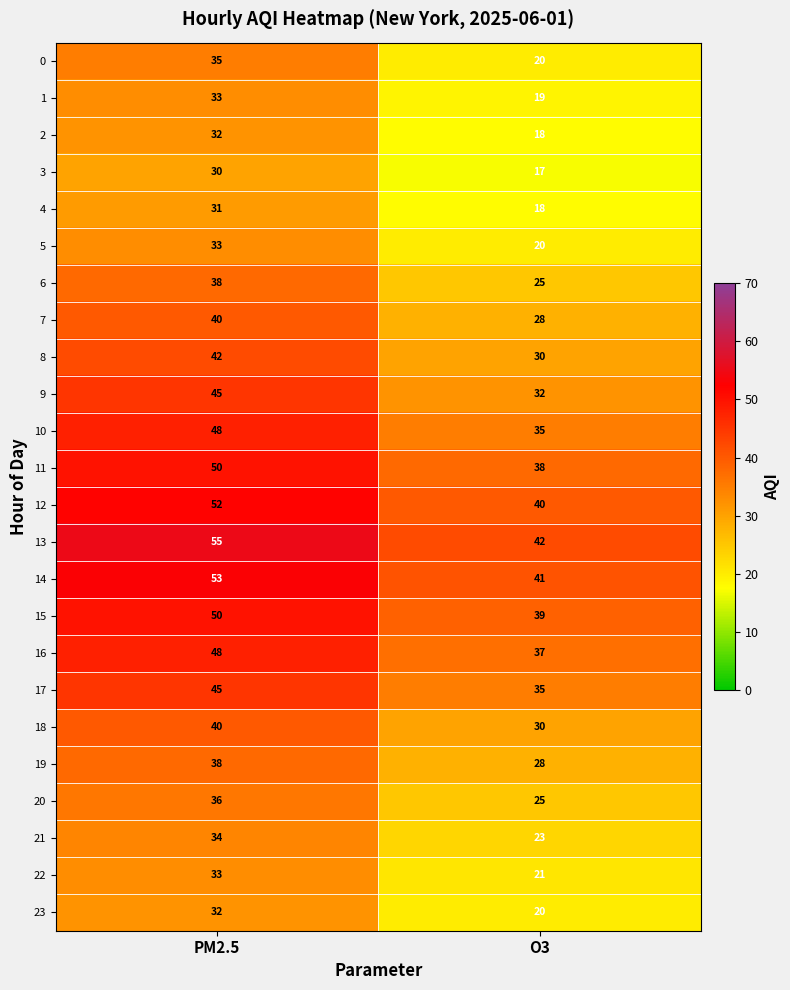

What is the difference between the 0 values at O3 and PM2.5?

15